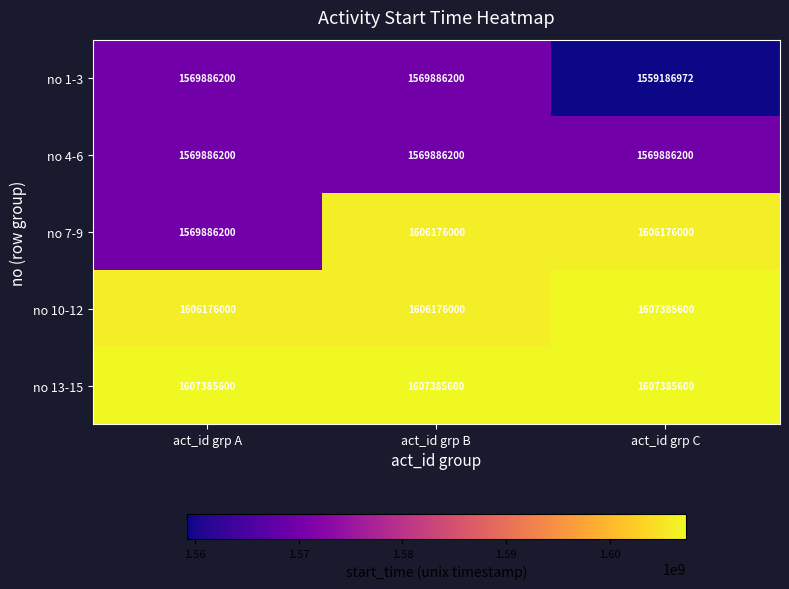

Which series has the largest total across all categories?

no 13-15